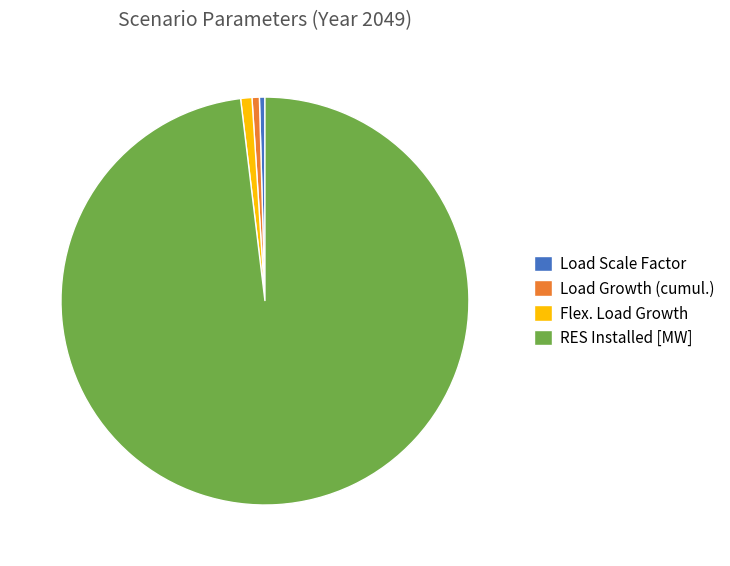

How many slices are in this pie chart?

4